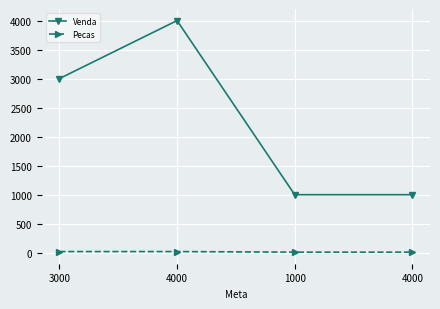

How many values in the Venda series are below 3000?

2